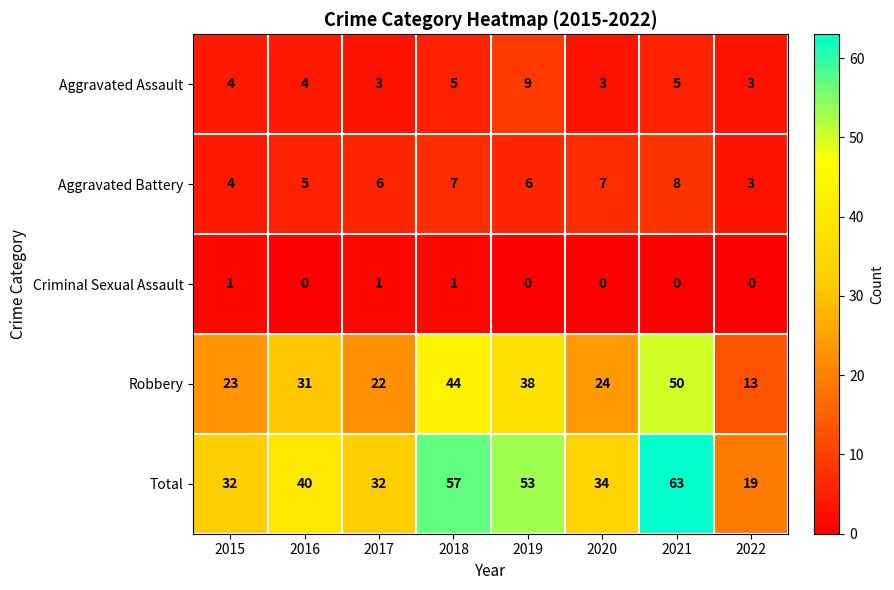

At which category is the sum across all series the highest?

2021